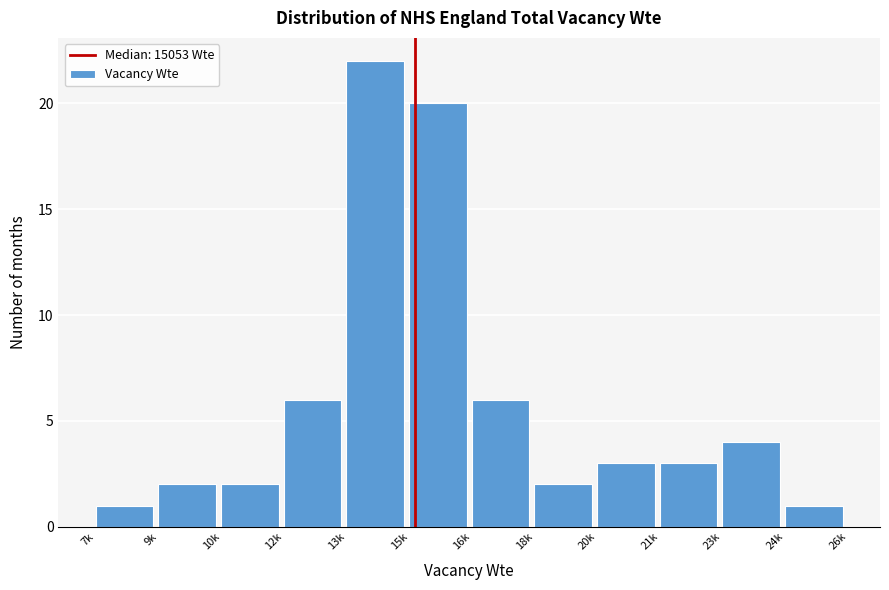

Reading left to right, transcribe all the data shown in this chart.

1	2	2	6	22	20	6	2	3	3	4	1